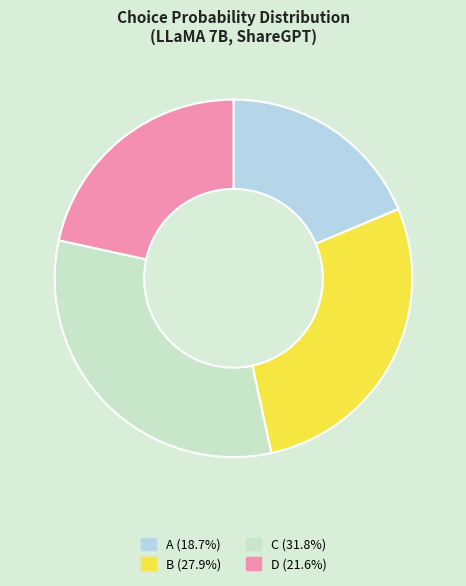

Is there a majority slice in this chart?

No